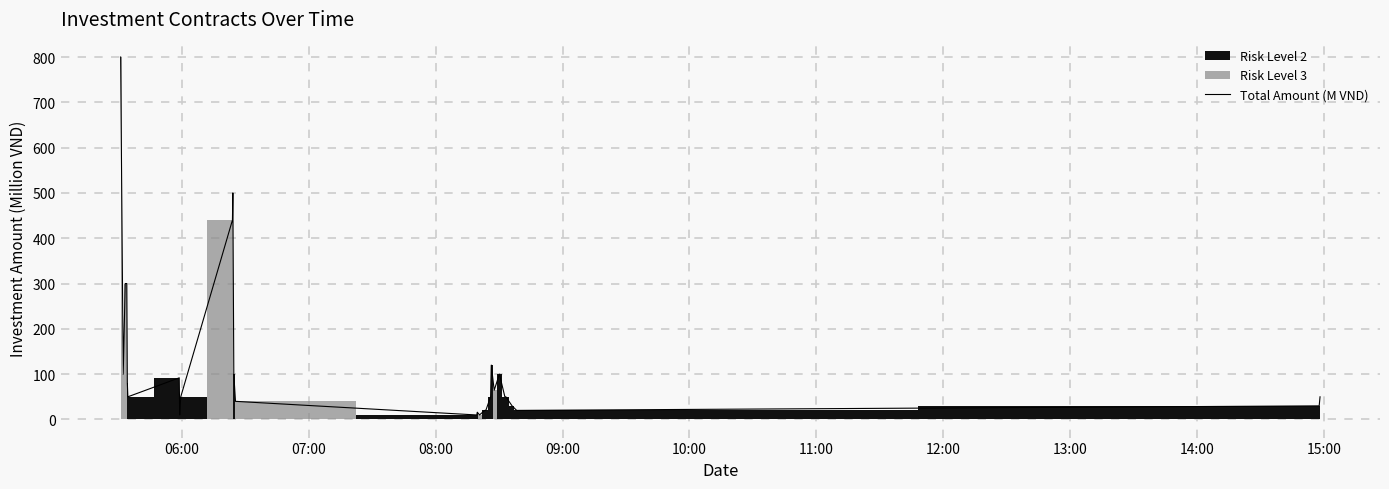

What is the highest value of the Total Amount (M VND) series?

800.0